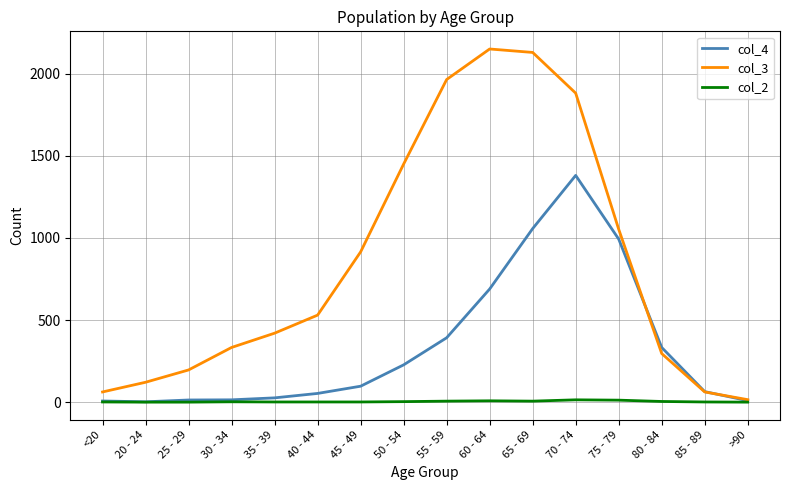

Rank the series by their average value, from lowest to highest.

col_2, col_4, col_3